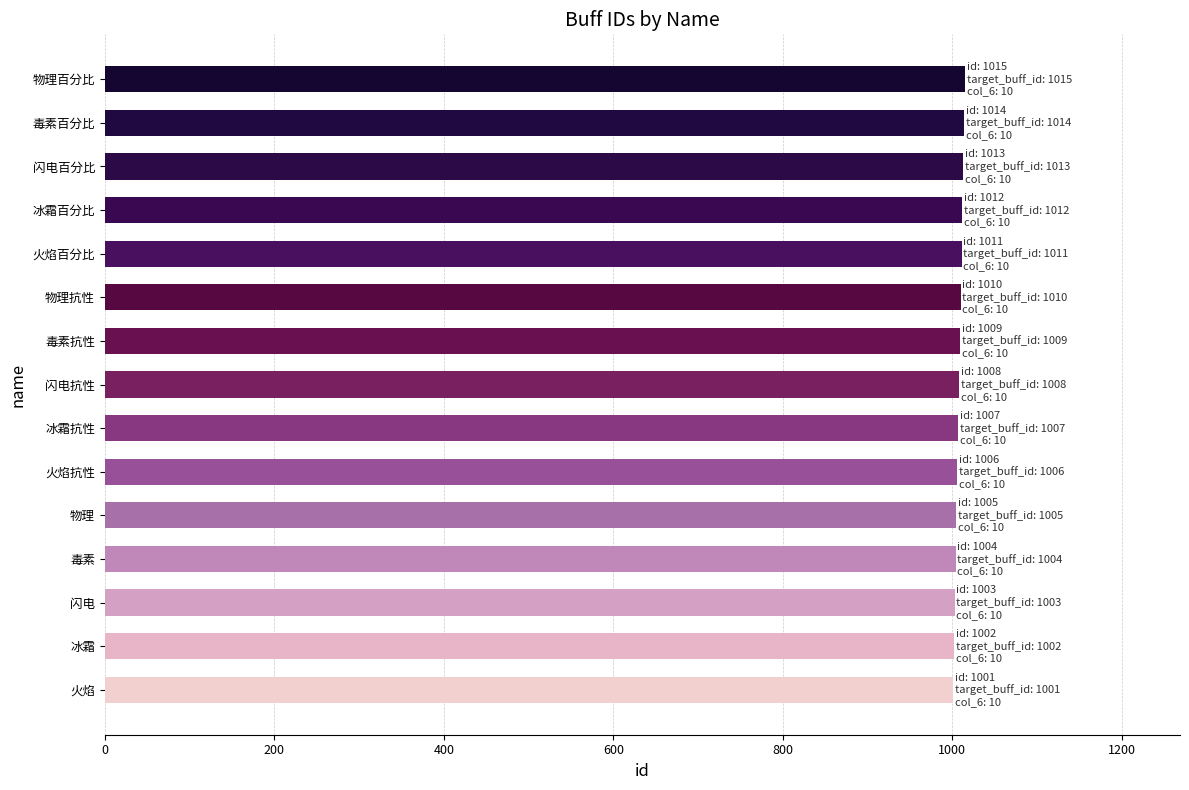

What is the ratio of the value at 闪电百分比 to the value at 闪电?

1.0